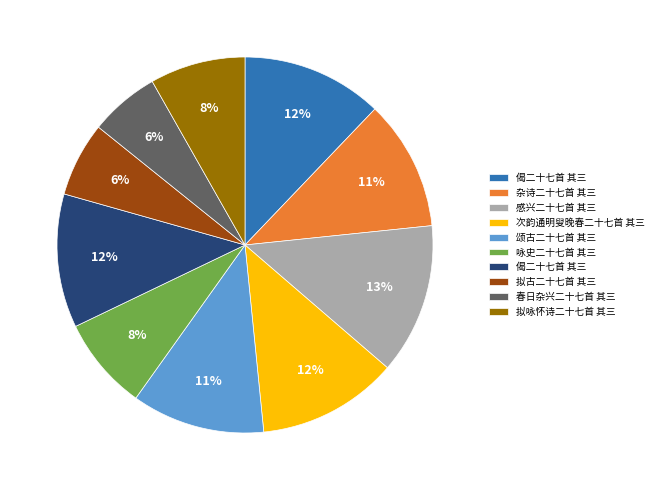

Is there a majority slice in this chart?

No